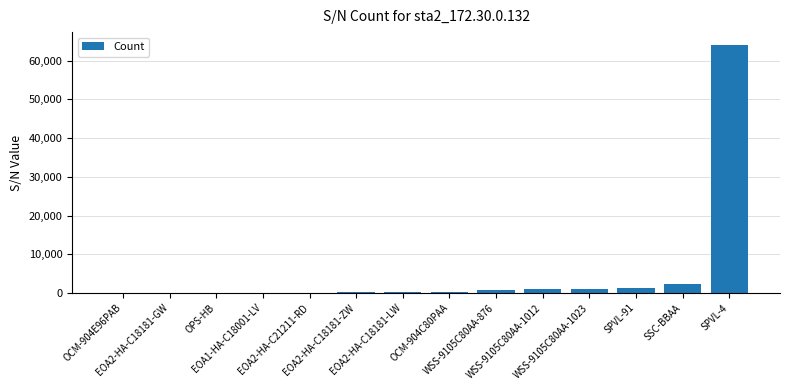

What value does the data have at WSS-9105C80AA-1012?

1012